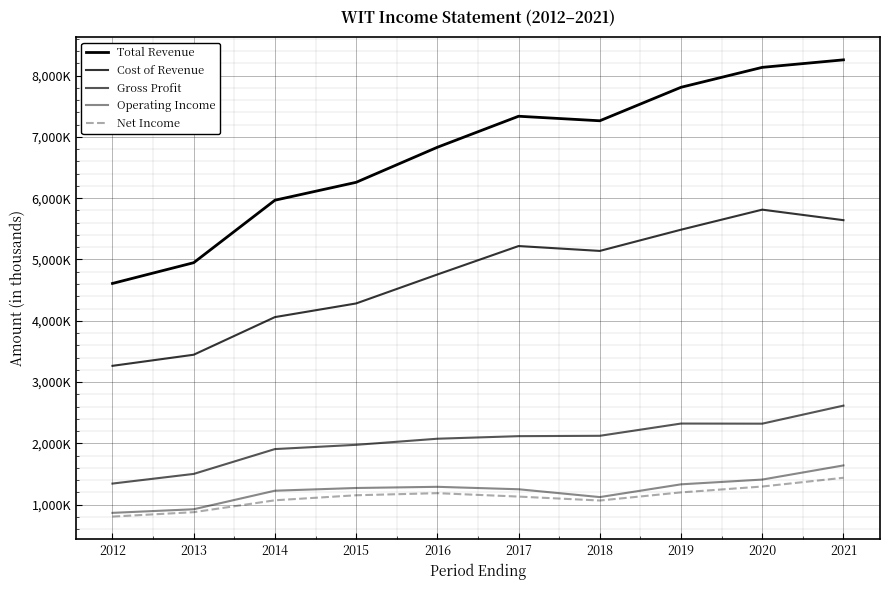

What is the sum of all Gross Profit values?

20306100